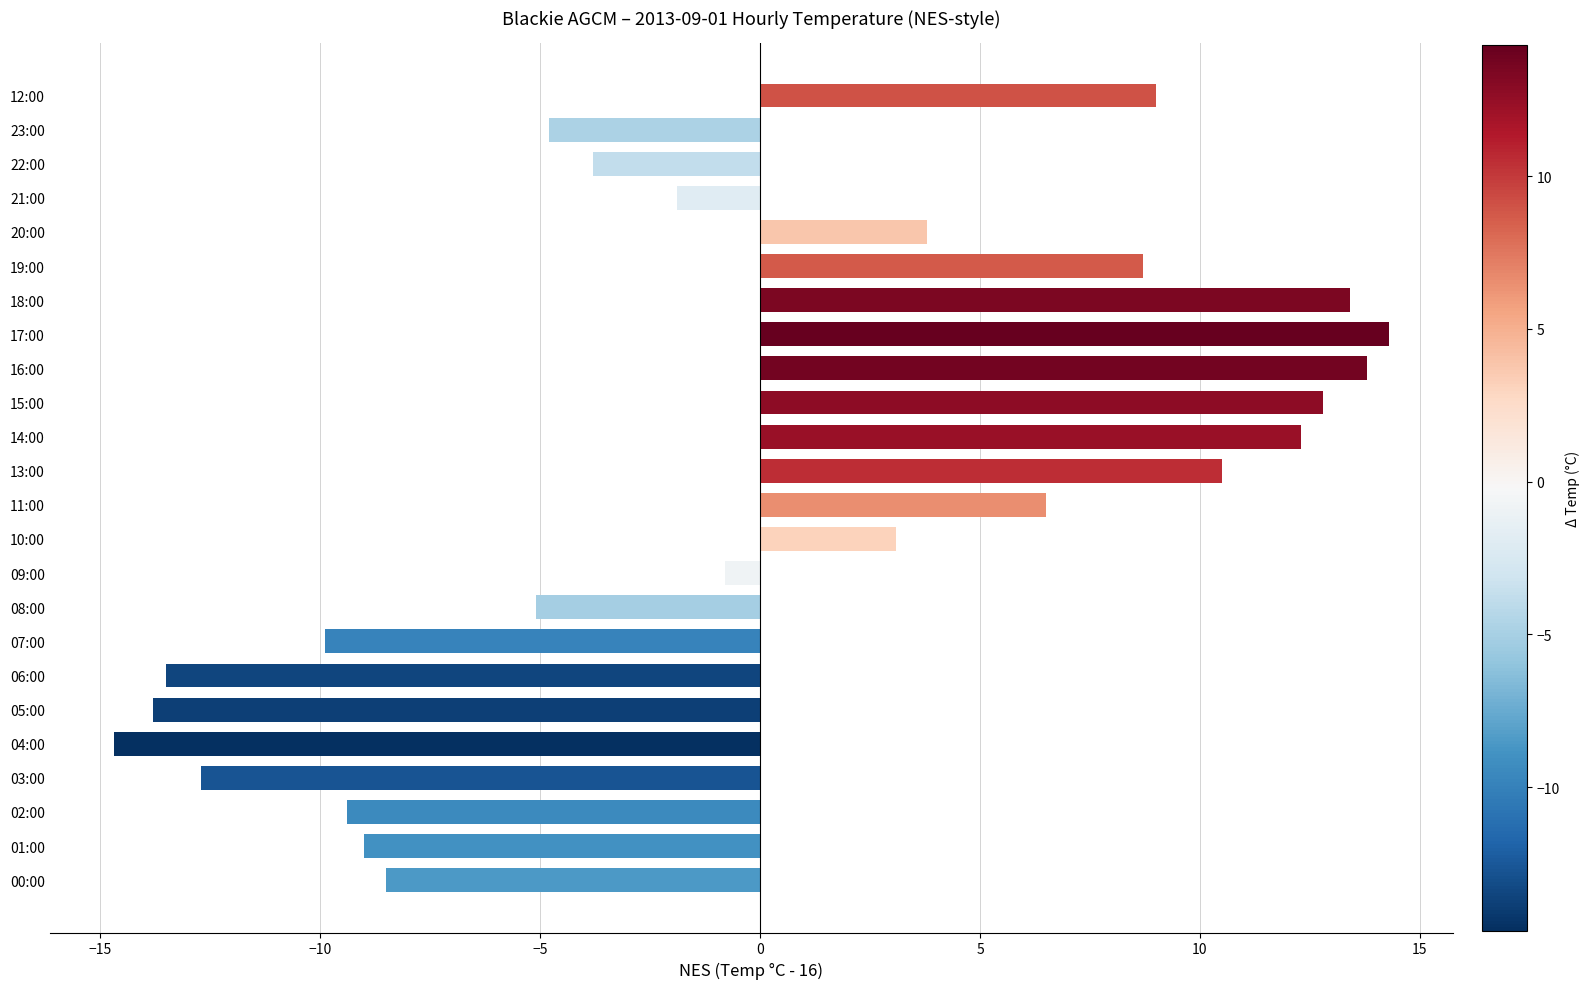

At which label is the value closest to 0?

09:00